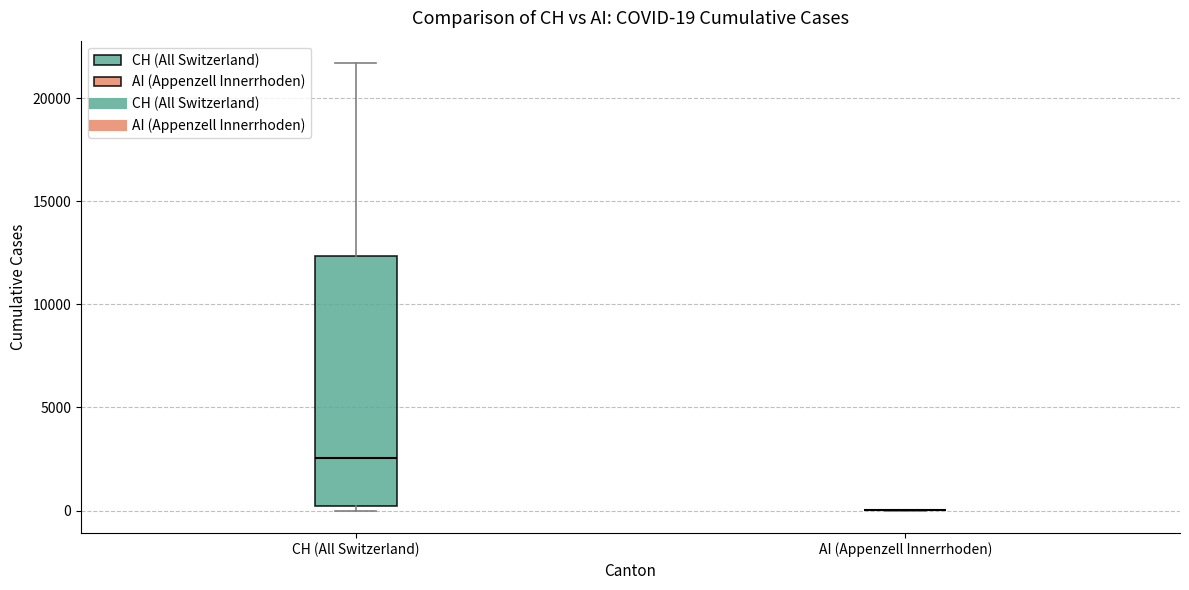

Comparing the boxes themselves (not the whiskers), which one is the tallest?

CH (All Switzerland)